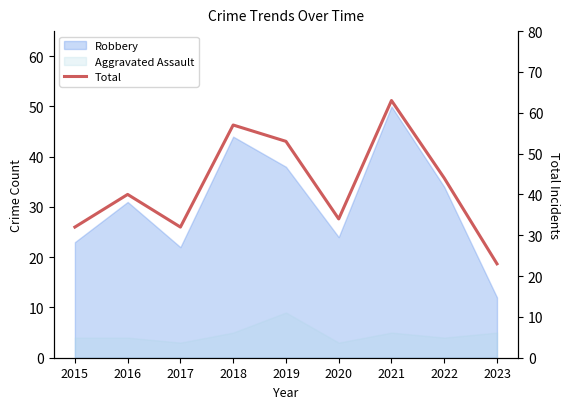

Rank the categories by value from lowest to highest.

2023, 2015, 2017, 2020, 2016, 2022, 2019, 2018, 2021